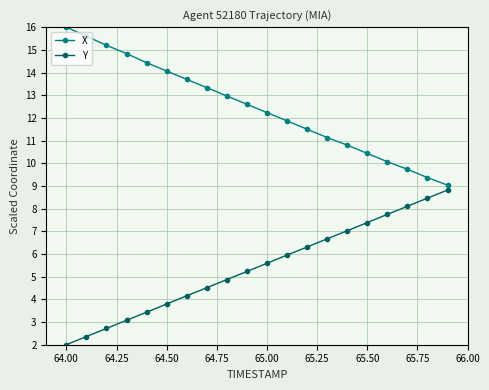

What is the value of the X point at the 13th from the left?

11.5